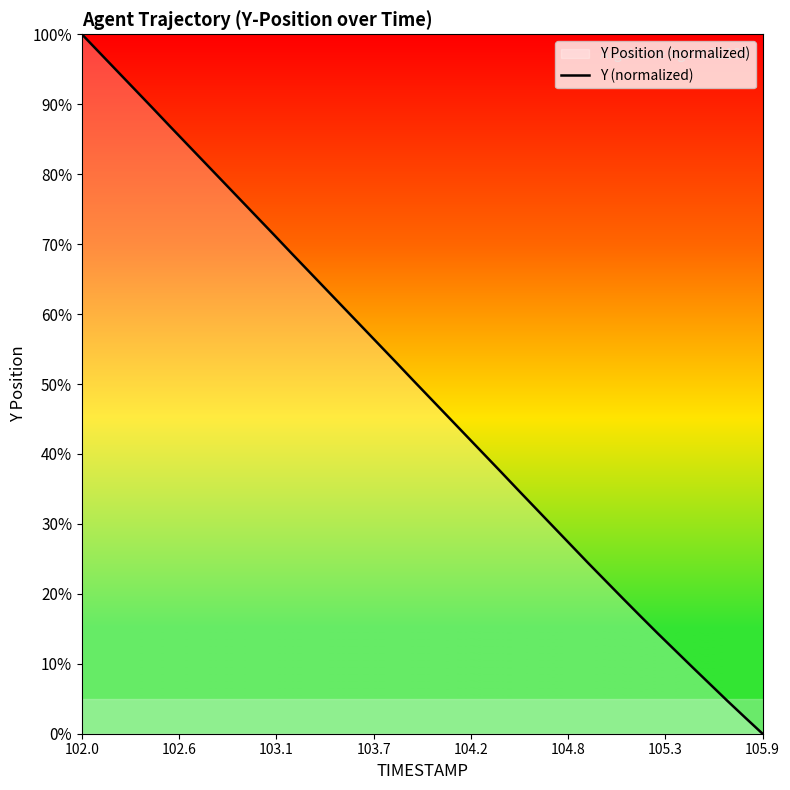

What is the difference between the maximum and minimum values?

100.0